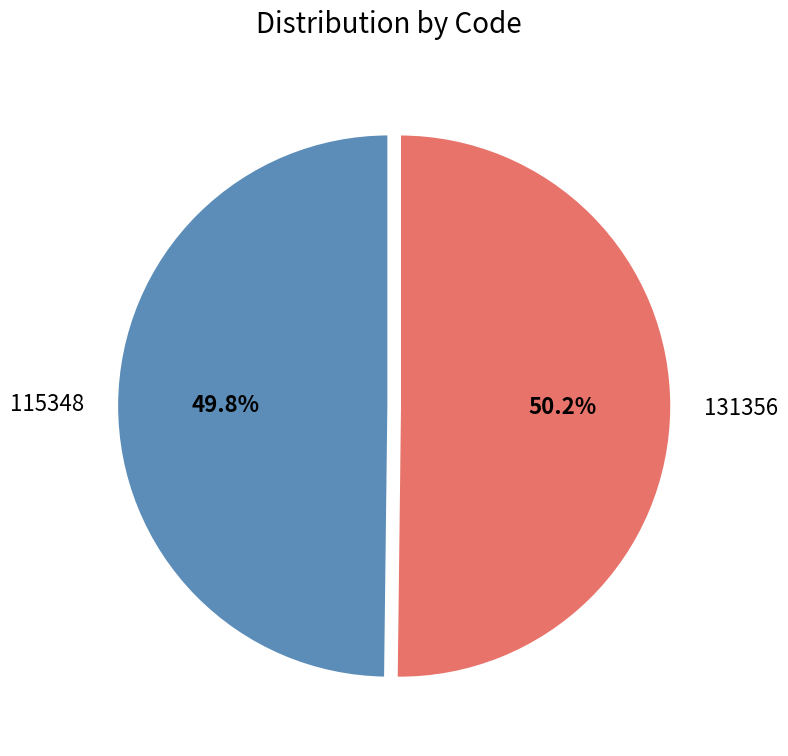

What is the ratio of the value at 131356 to the value at 115348?

1.0